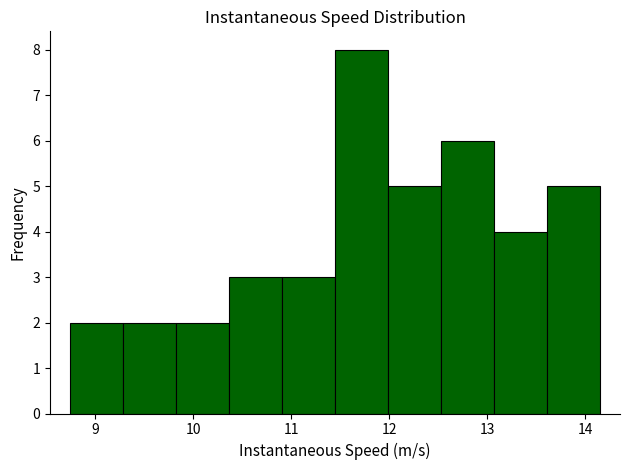

Which range on the x-axis has the tallest bar?

11.4 to 12.0